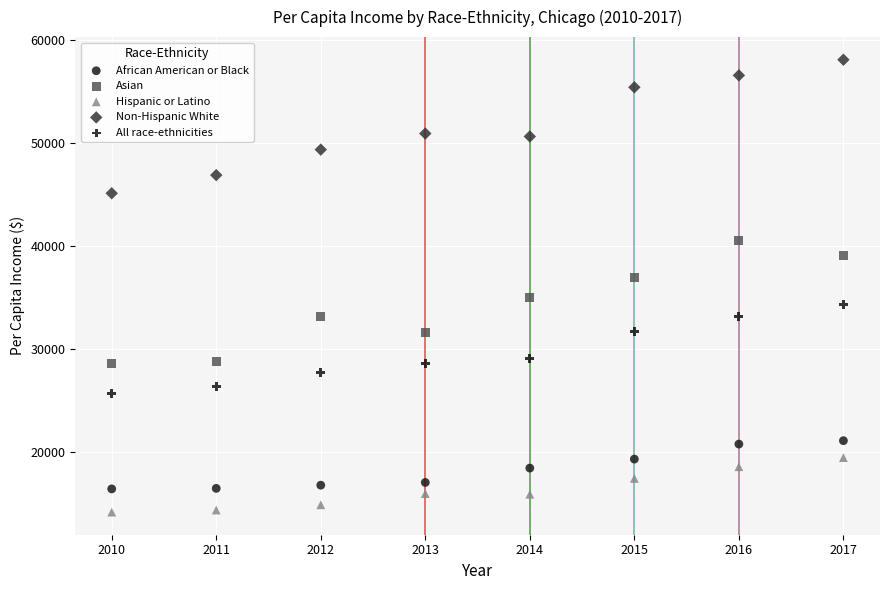

Which series contains the highest Y value?

Non-Hispanic White